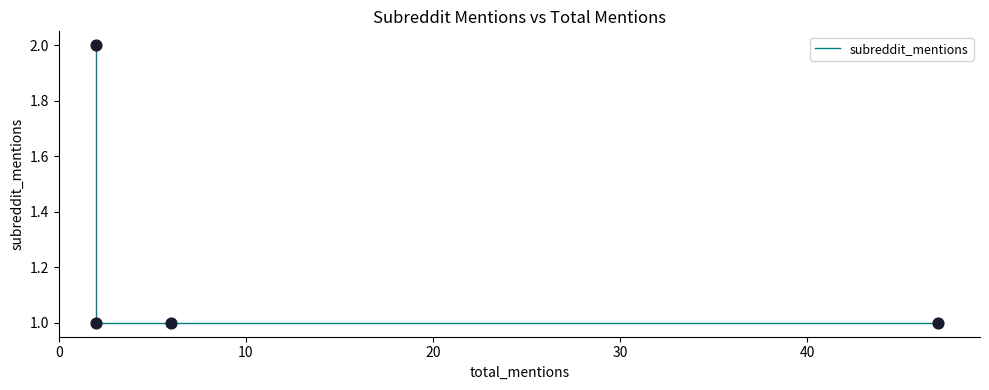

Which has a higher value, 20 or 10?

20